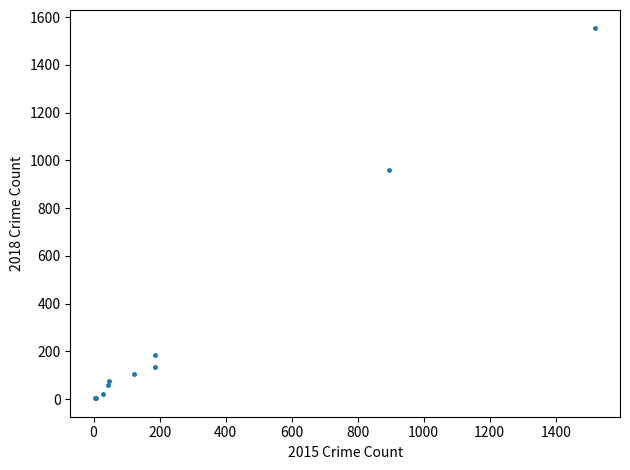

What Y value in the scatter plot is closest to 778?

961